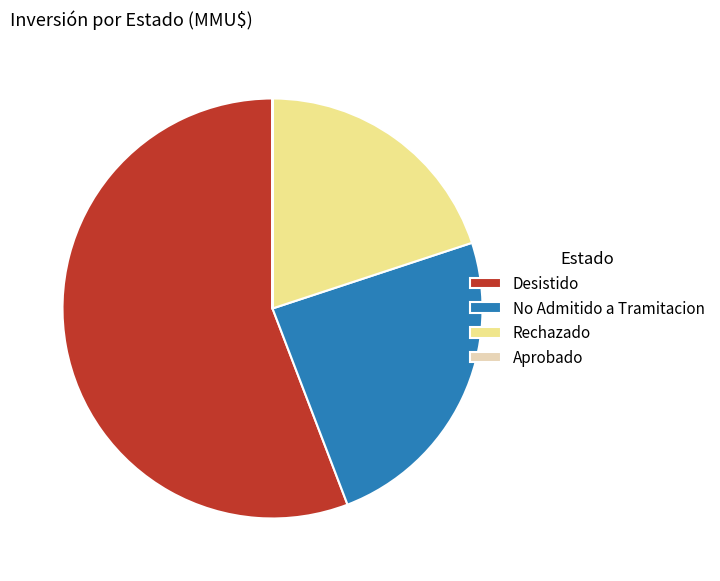

Is there a majority slice in this chart?

Yes